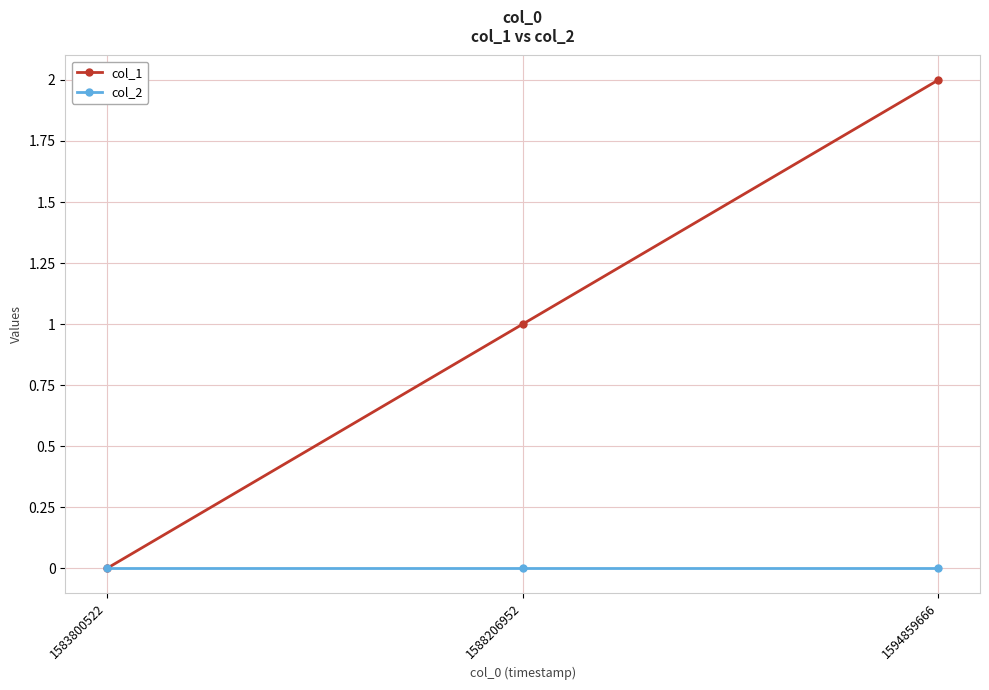

Count the number of categories in the chart.

3